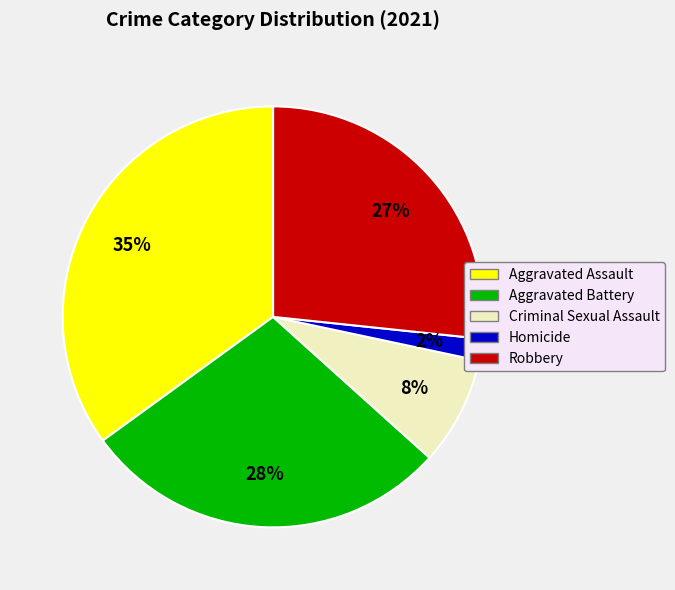

Rank the categories by value from highest to lowest.

Aggravated Assault, Aggravated Battery, Robbery, Criminal Sexual Assault, Homicide